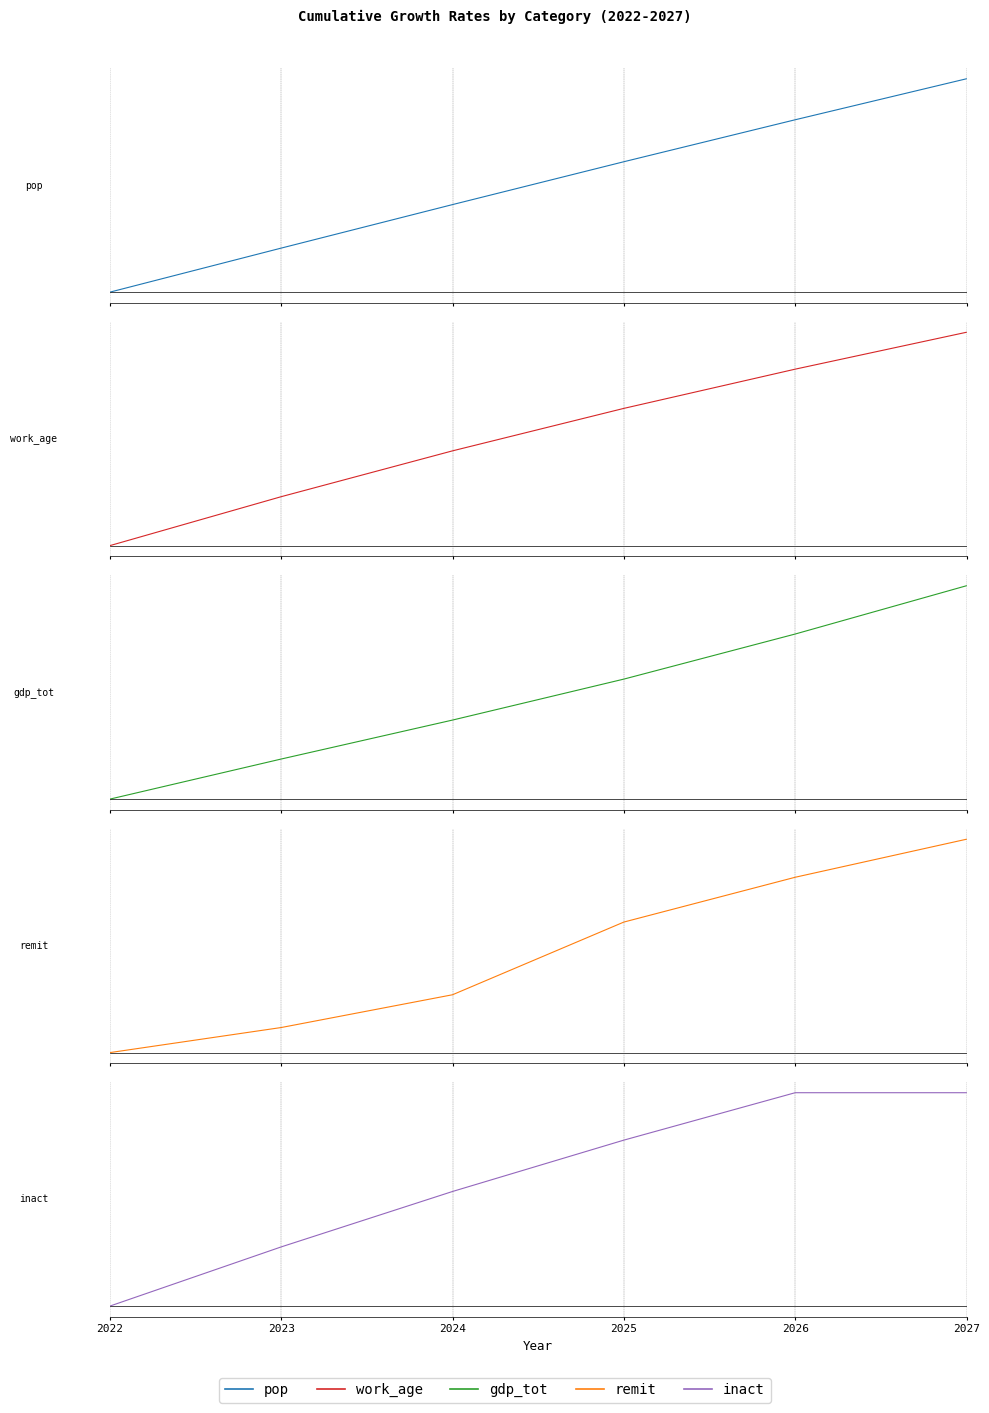

What is the spread (max minus min) of values at 2026?

0.2